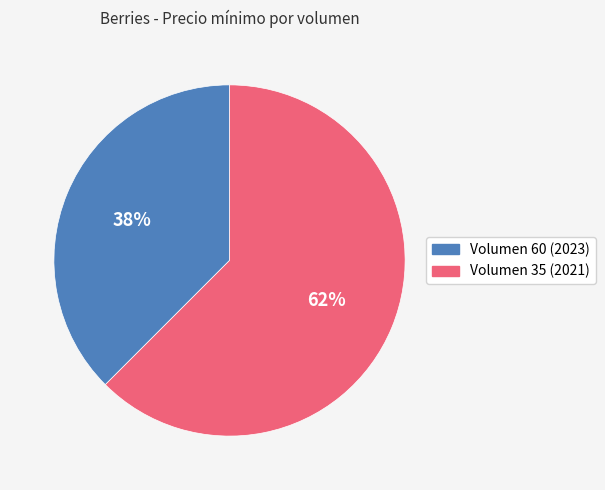

Rank the categories by value from highest to lowest.

Volumen 35, Volumen 60